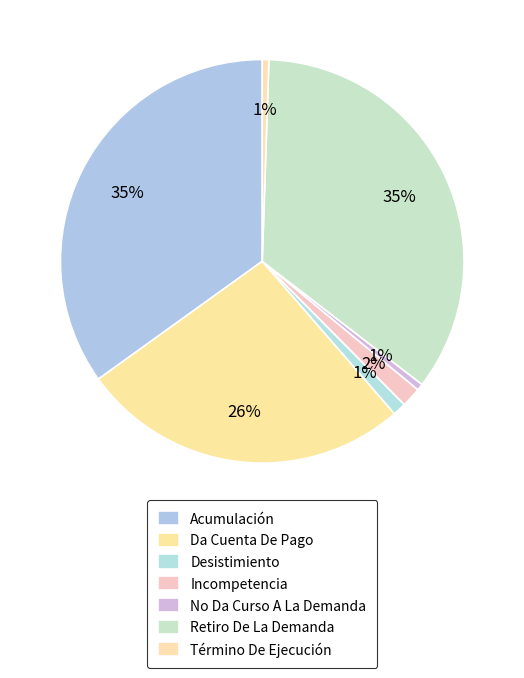

Is it true that Incompetencia is 2% of the pie?

True